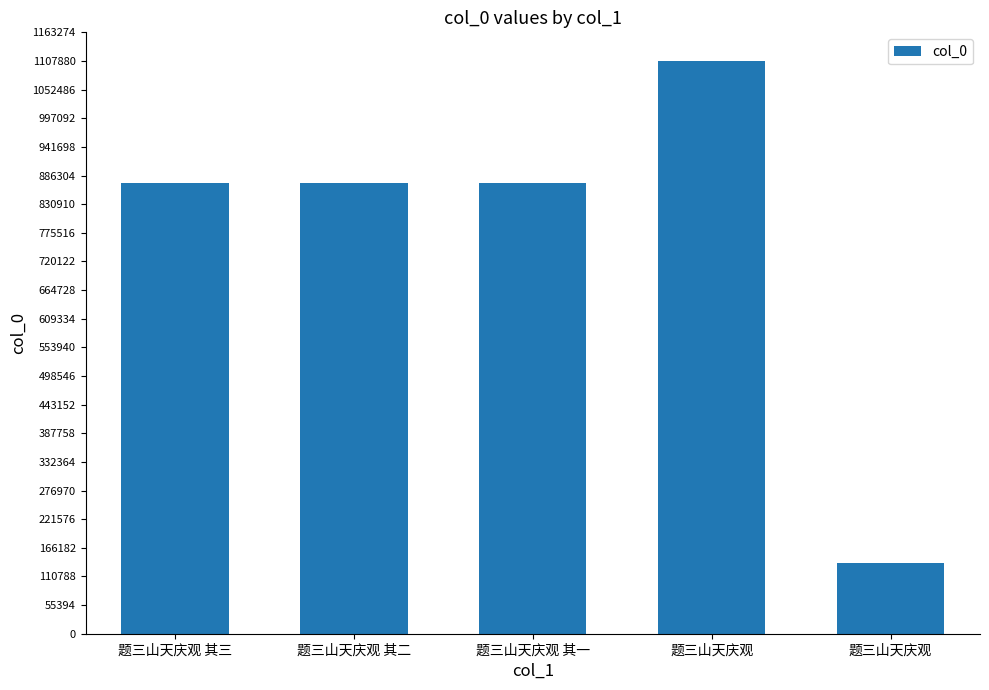

Is it true that the value at 题三山天庆观 is 1846378?

False